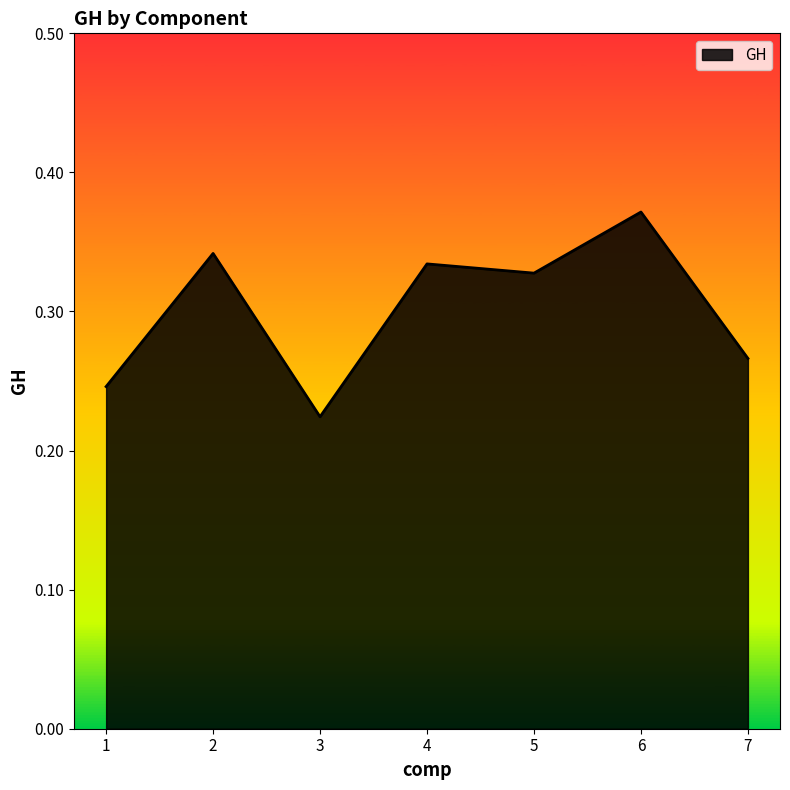

Which has a higher value, 4 or 1?

4